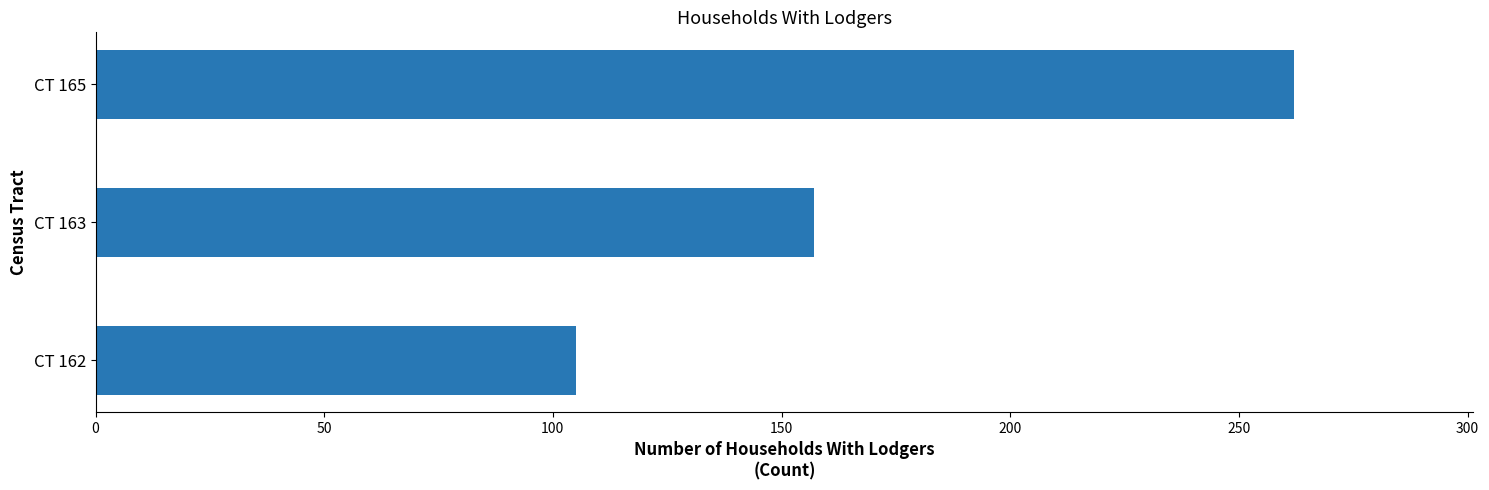

List the labels in order of value, largest first.

CT 165, CT 163, CT 162